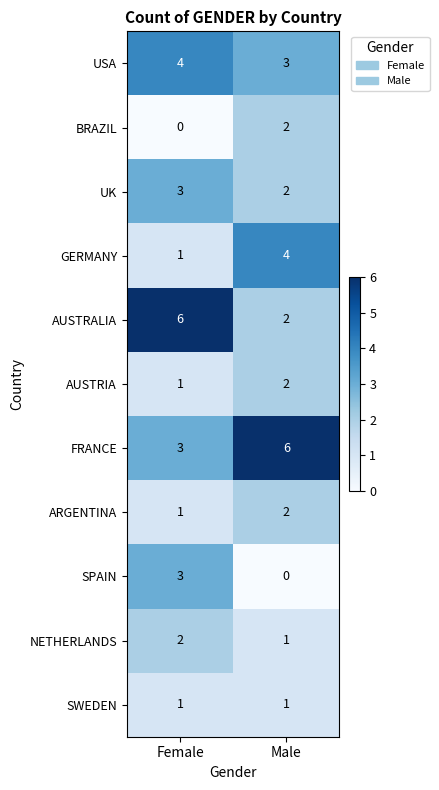

What is the sum of the ARGENTINA values at Female and Male?

3